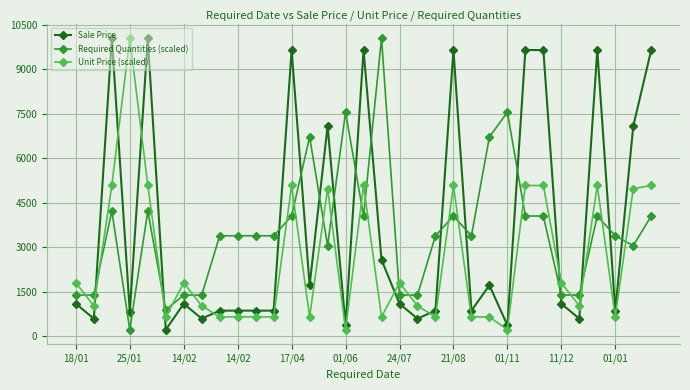

At how many categories does at least one series exceed 2108?

24